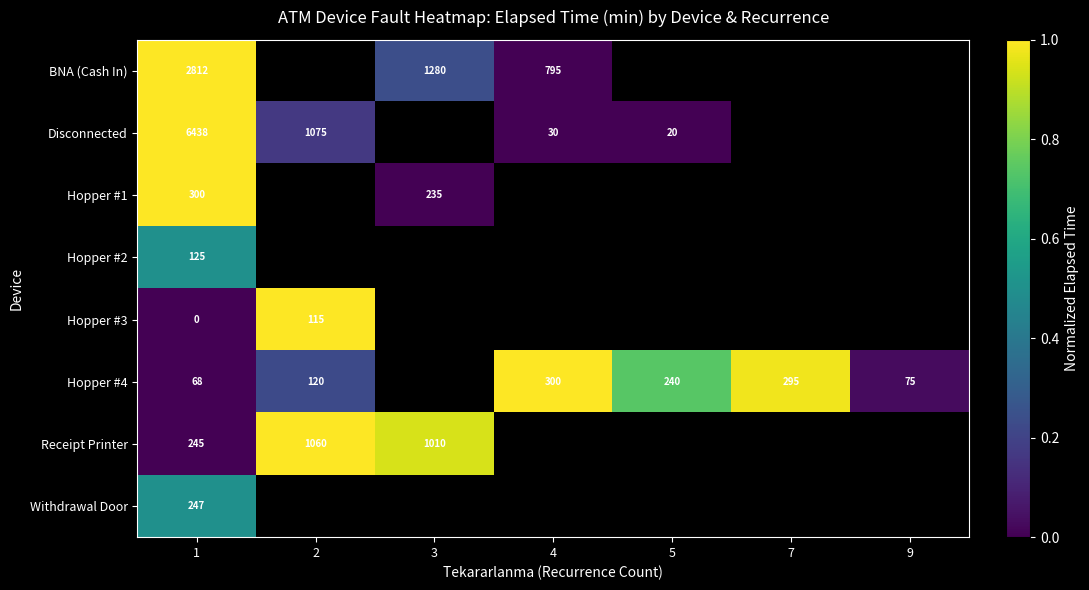

What is the difference between the highest and lowest values at 1?

6438